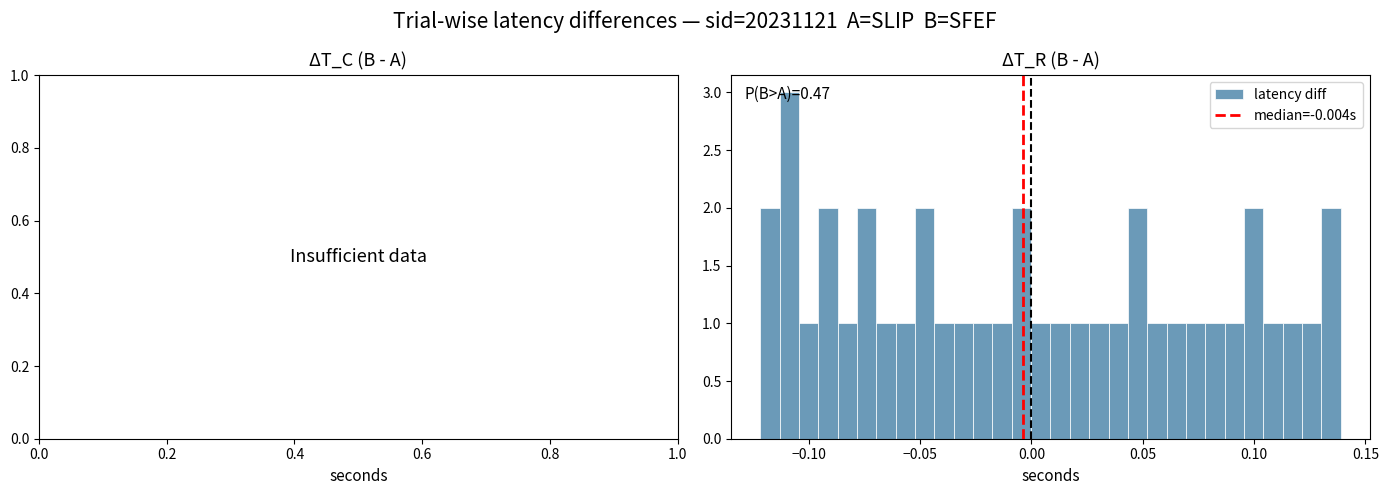

Read against the x-axis, roughly where is the centre of the tallest bar?

-0.110